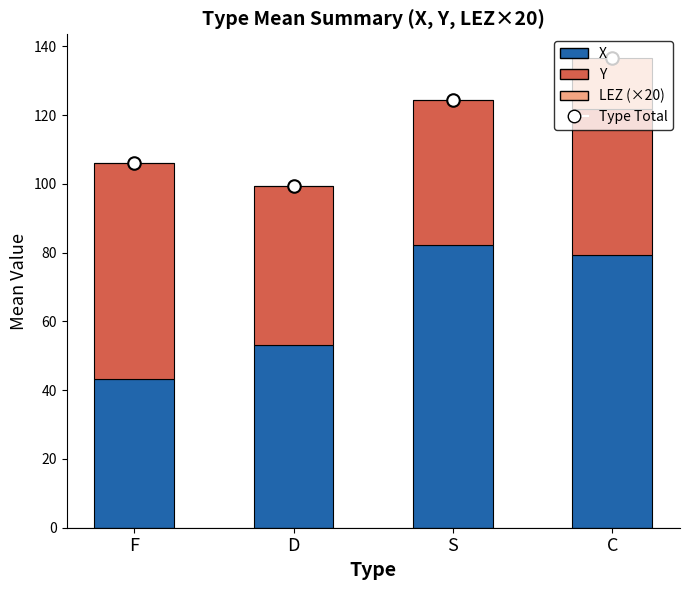

Rank the series at F from highest to lowest value.

Type Total, Y, X, LEZ